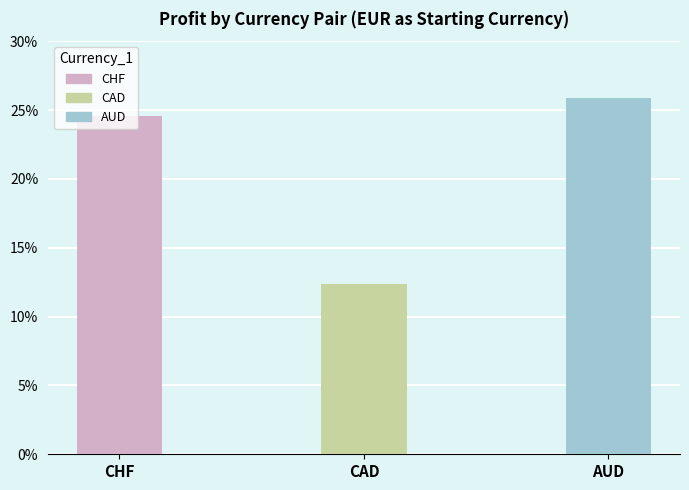

At which category does the chart reach its peak across all series?

AUD